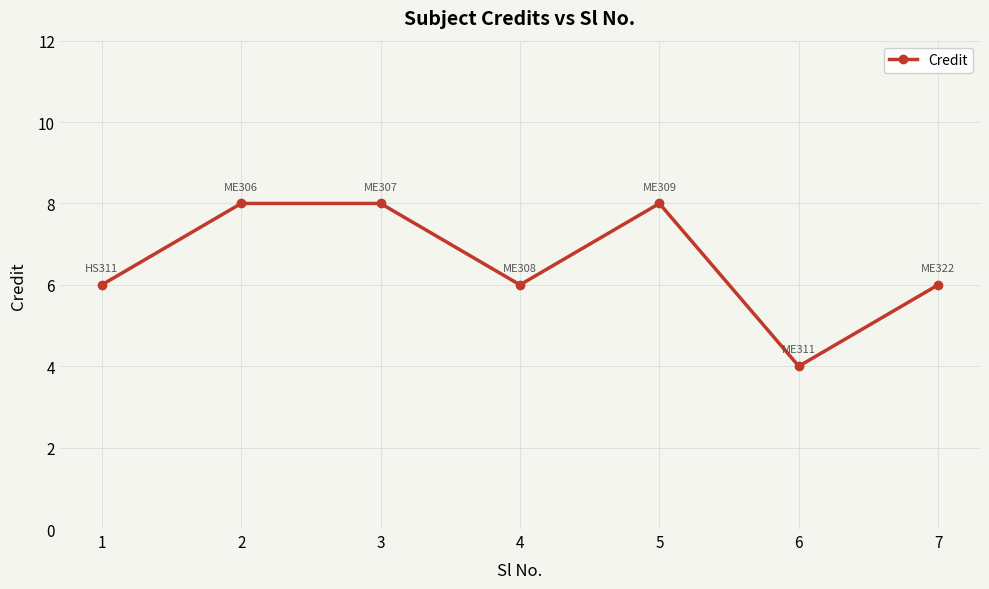

What is the difference between the second highest and minimum values?

4